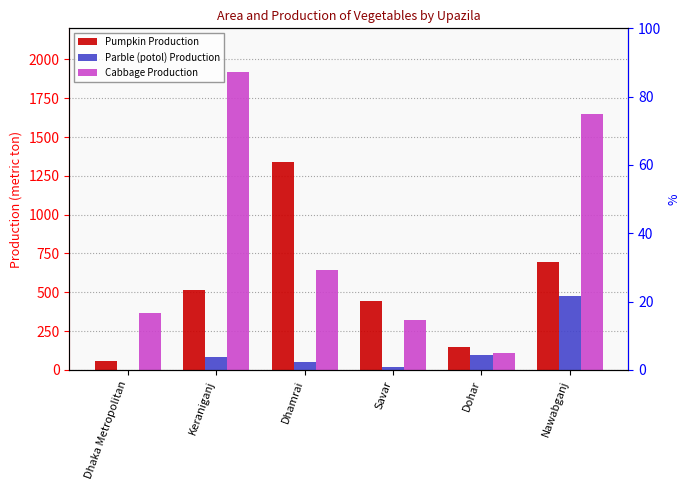

How many categories are shown in the chart?

6